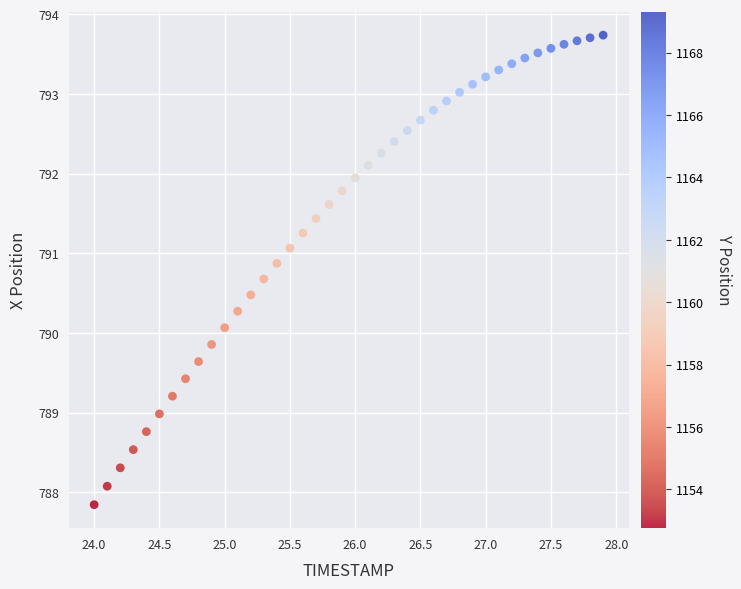

What Y value in the scatter plot is closest to 790?

790.1